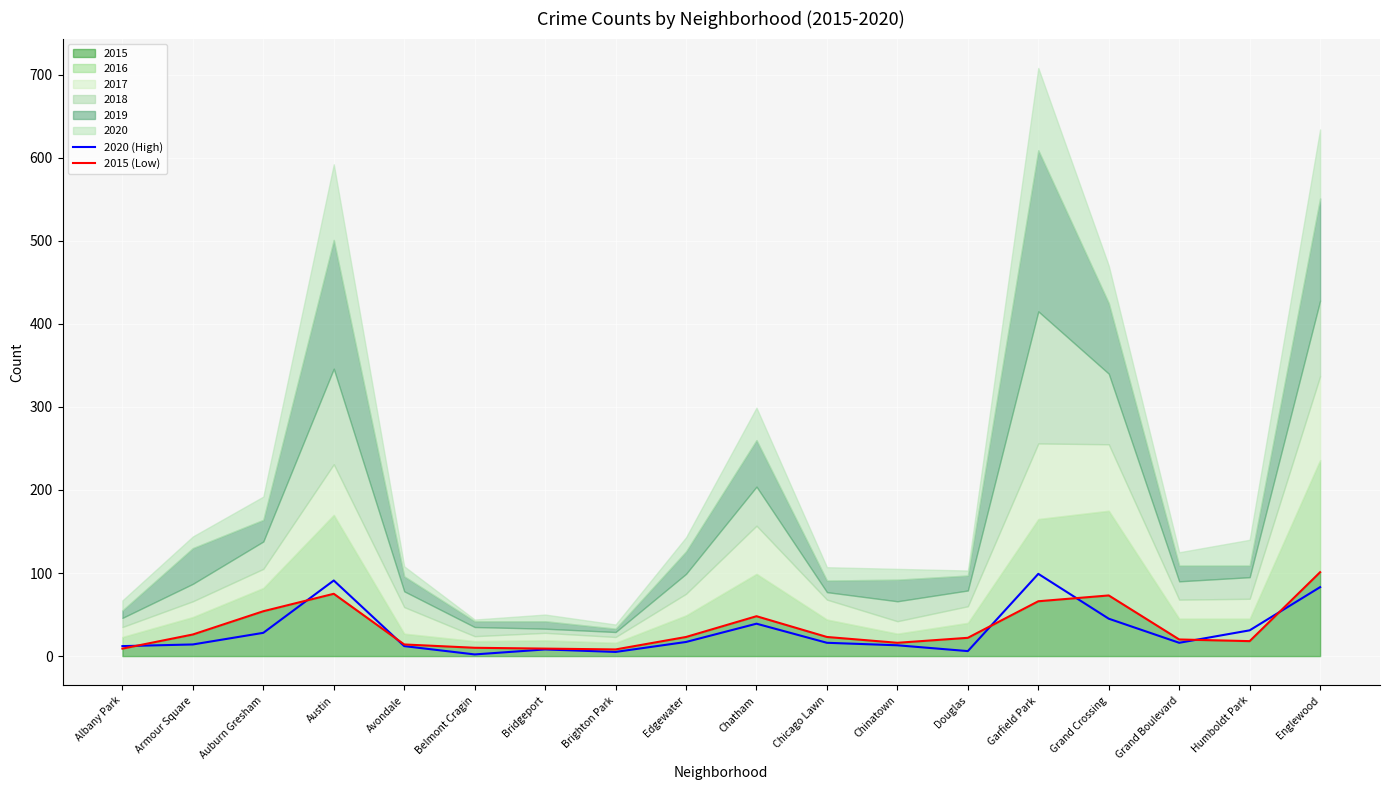

What is the sum of the 2015 (Low) values at Chinatown and Garfield Park?

82